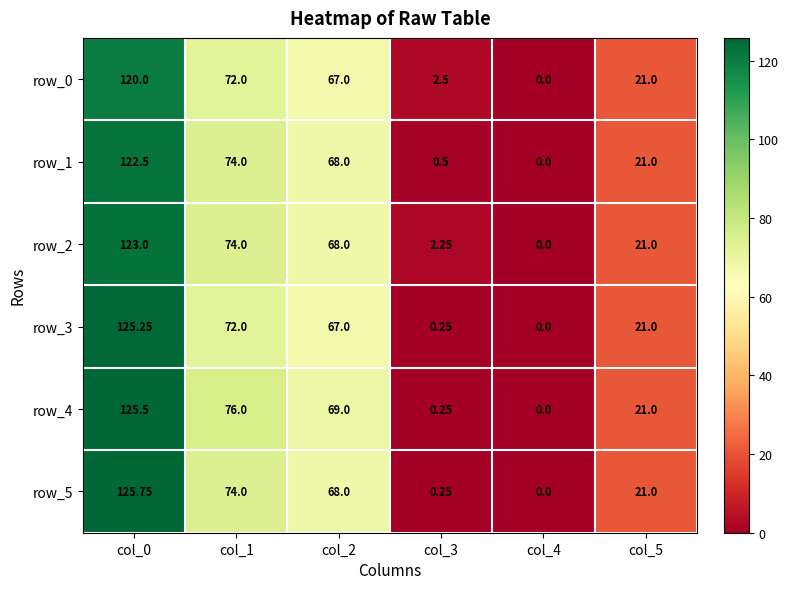

How many positive values does the row_0 series have?

5